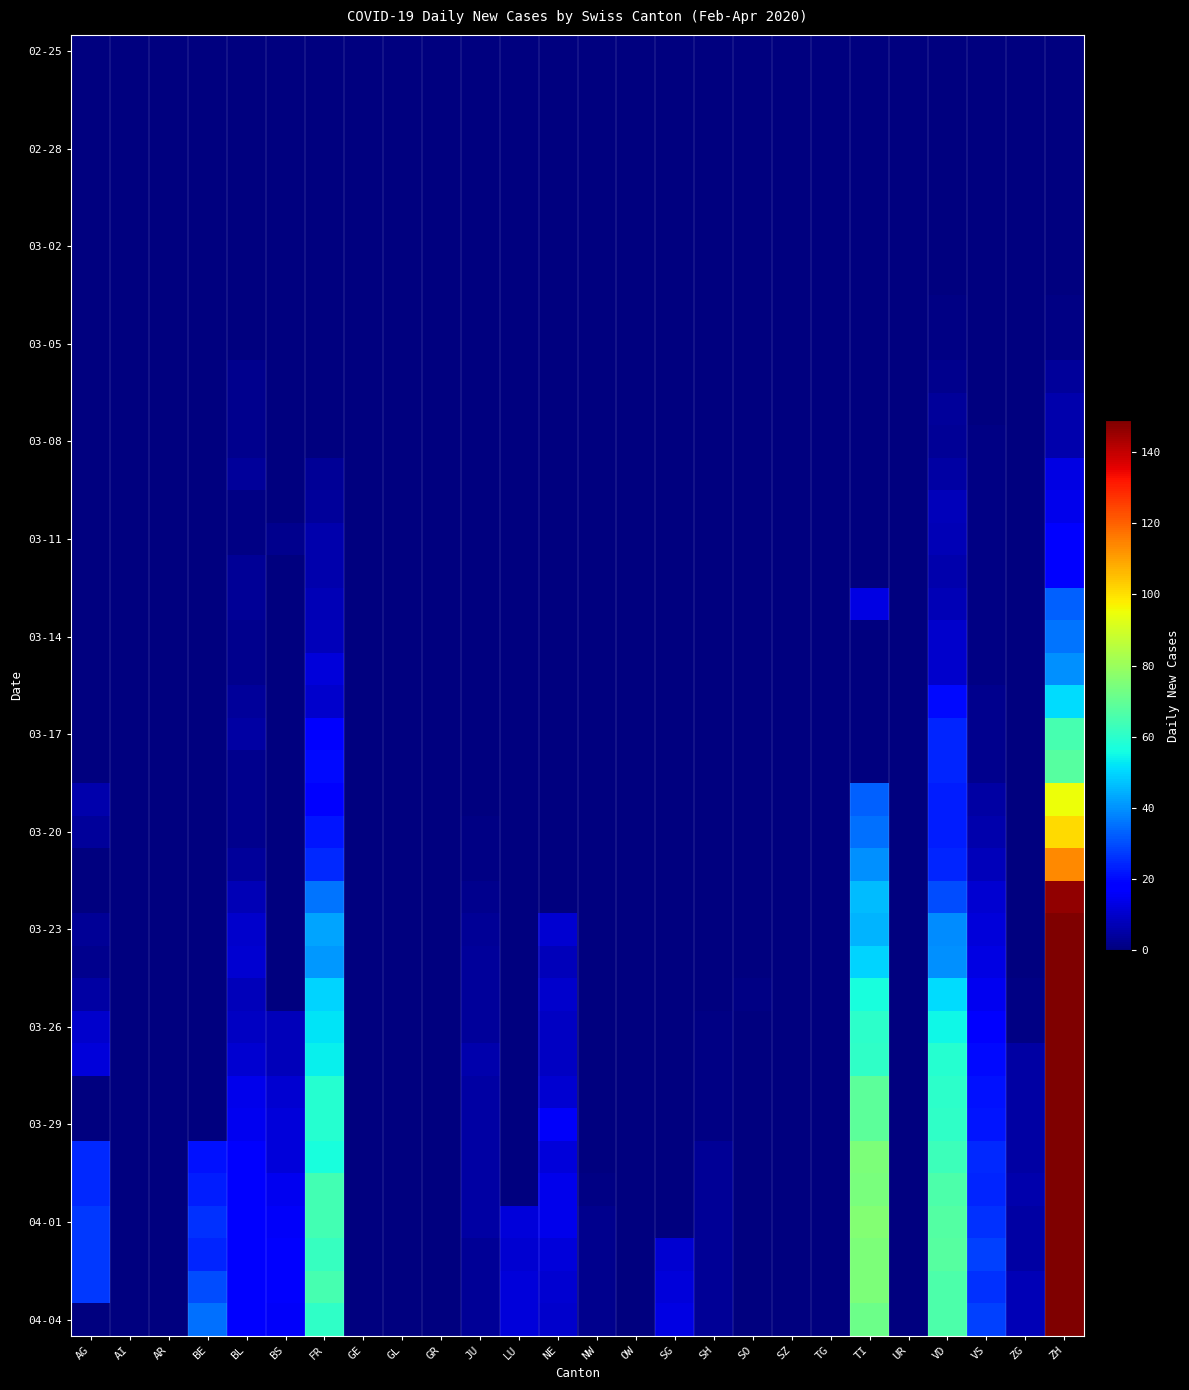

Between GL and UR, which is larger?

GL